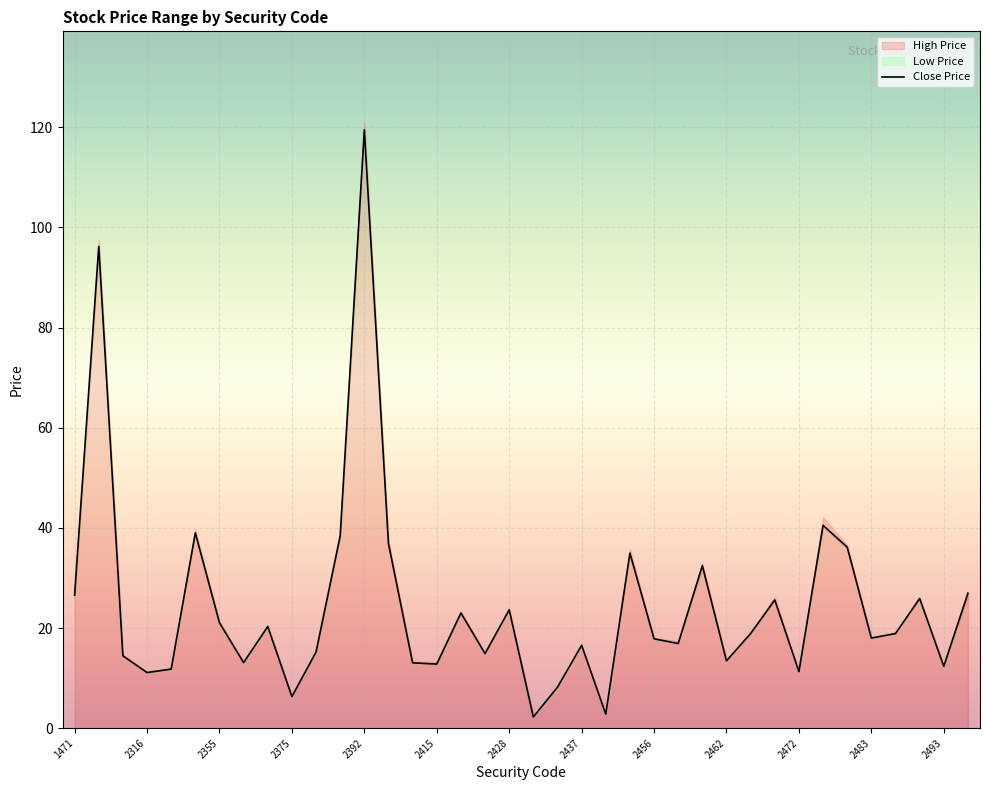

True or false: Close Price has a value of 17.4 at 2316.

False